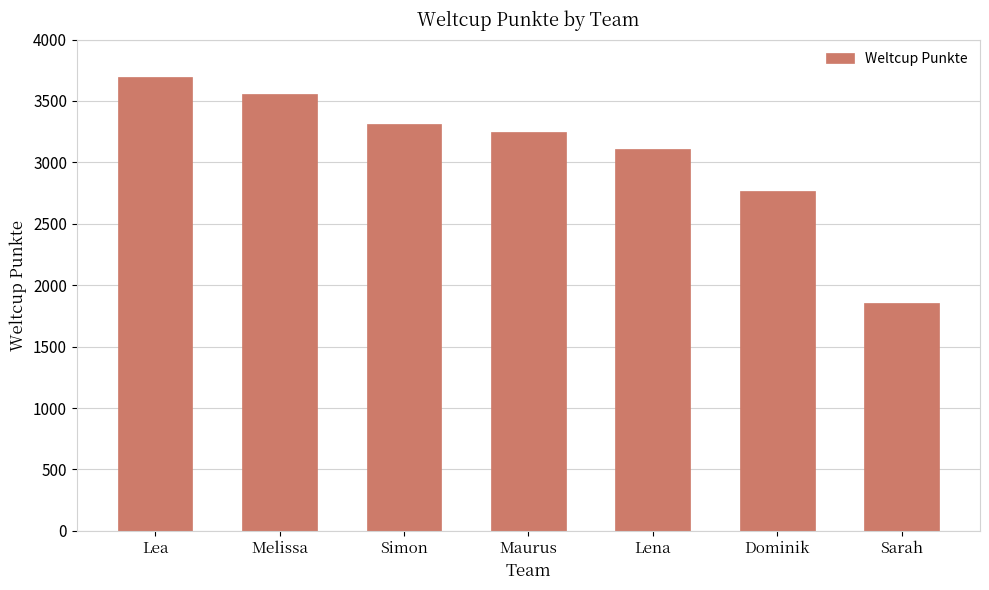

What is the difference between the second highest and minimum values?

1705